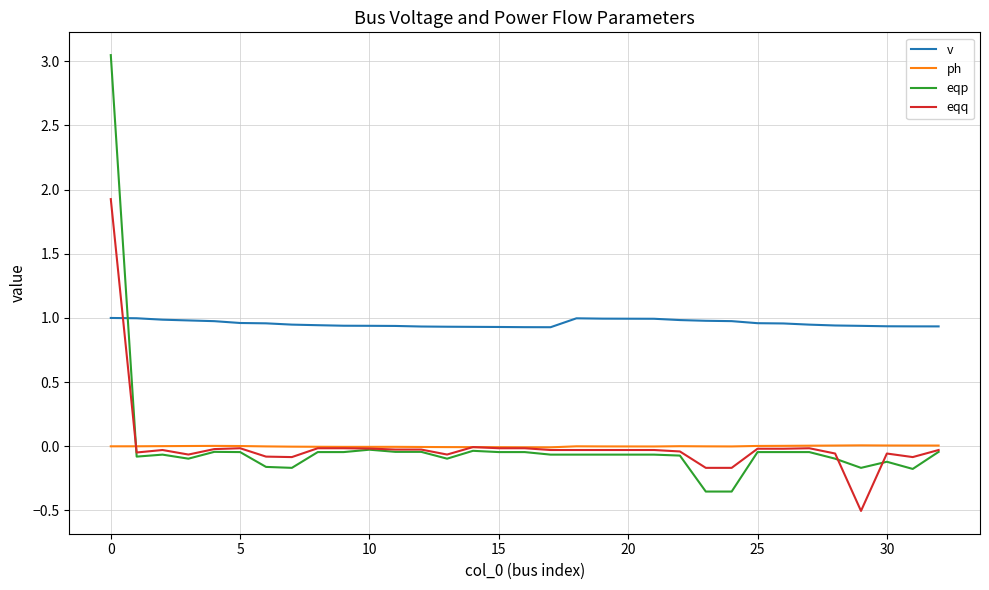

Which series ends up on top after the final intersection of eqq and v?

v